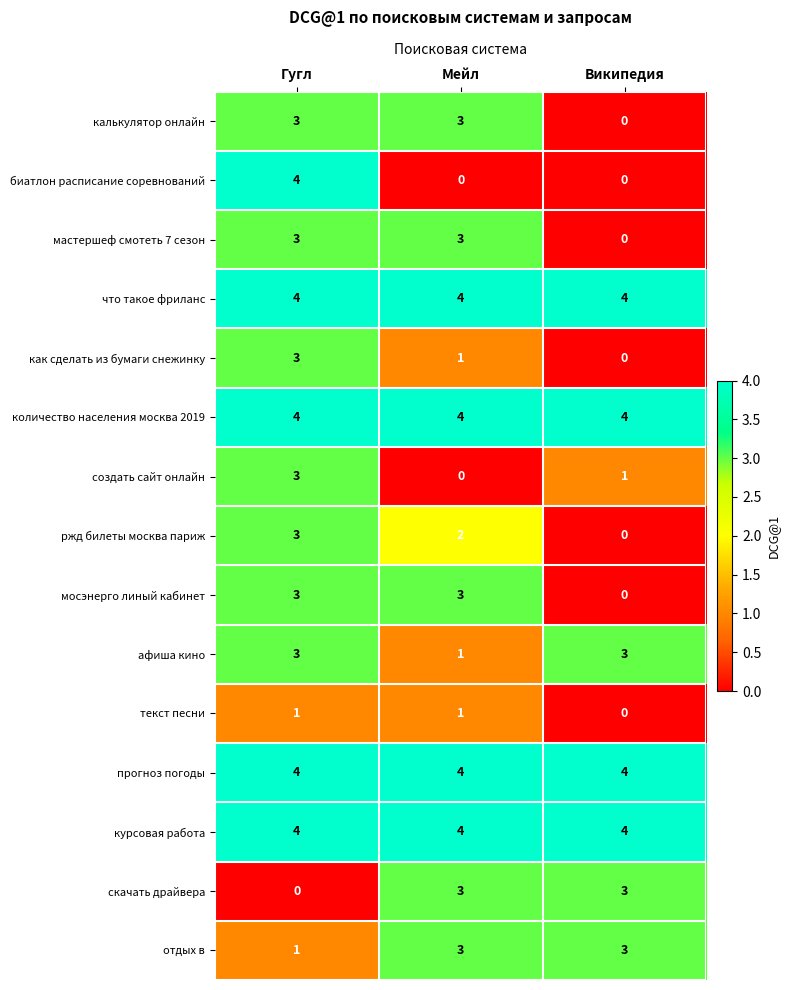

Which series has the widest spread of values?

биатлон расписание соревнований